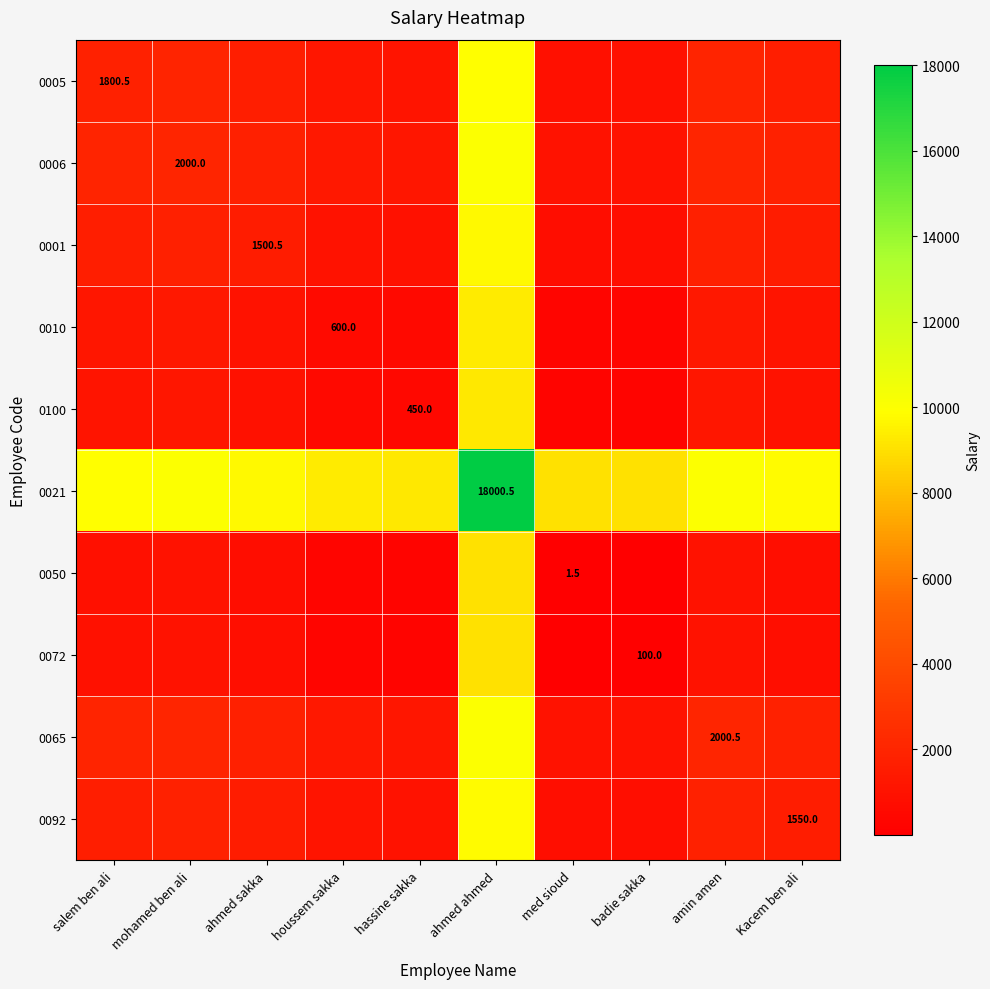

The value of 0065 at houssem sakka is 1300.2. True or false?

True